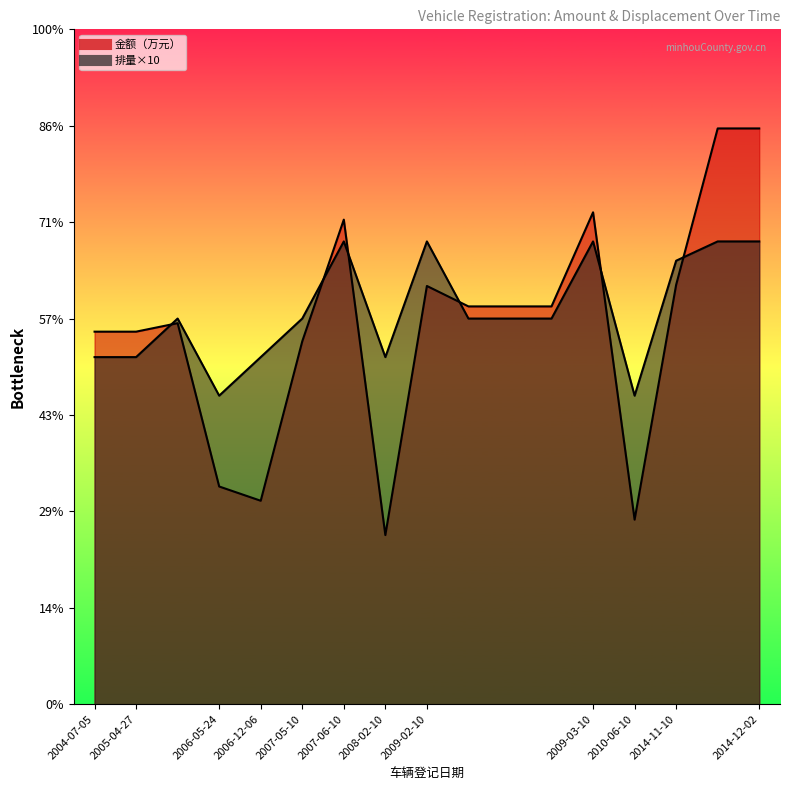

Which series has the largest range (max minus min)?

金额（万元）